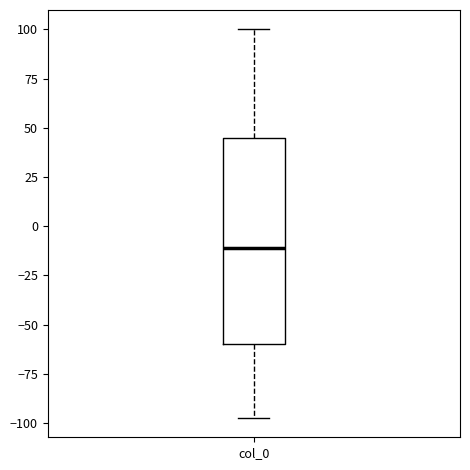

Where does the lower whisker of the box for col_0 end on the y-axis? The values are not printed on the chart, so give them approximately, as read against the axis.

-95